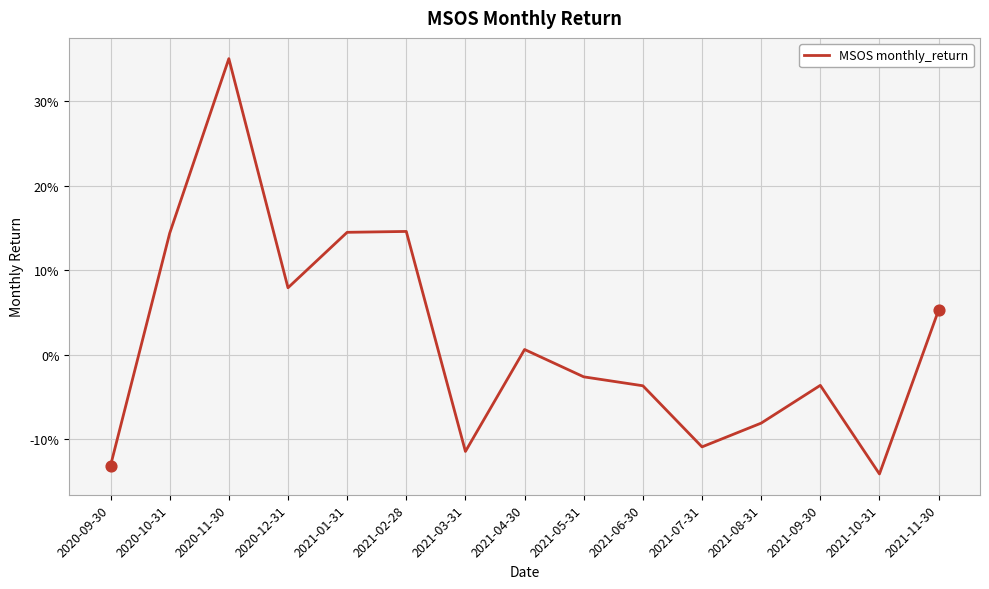

Between 2020-11-30 and 2021-04-30, which is larger?

2020-11-30